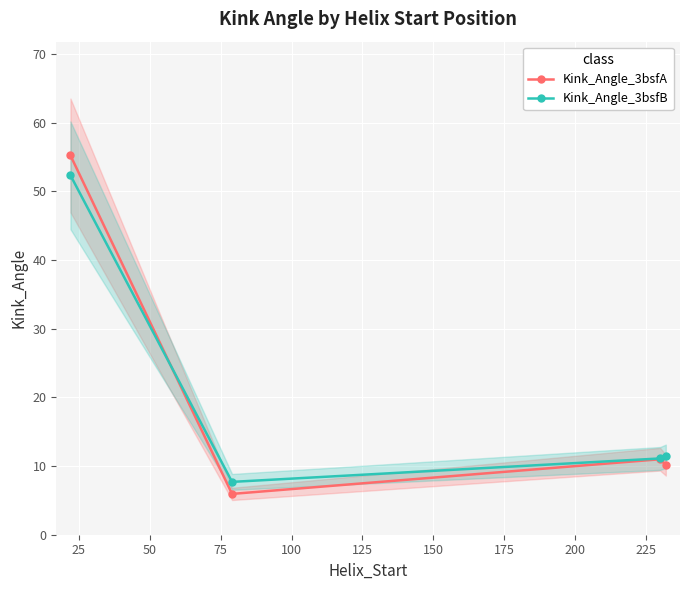

True or false: Kink_Angle_3bsfB has more than 2 points higher than both neighbors.

False